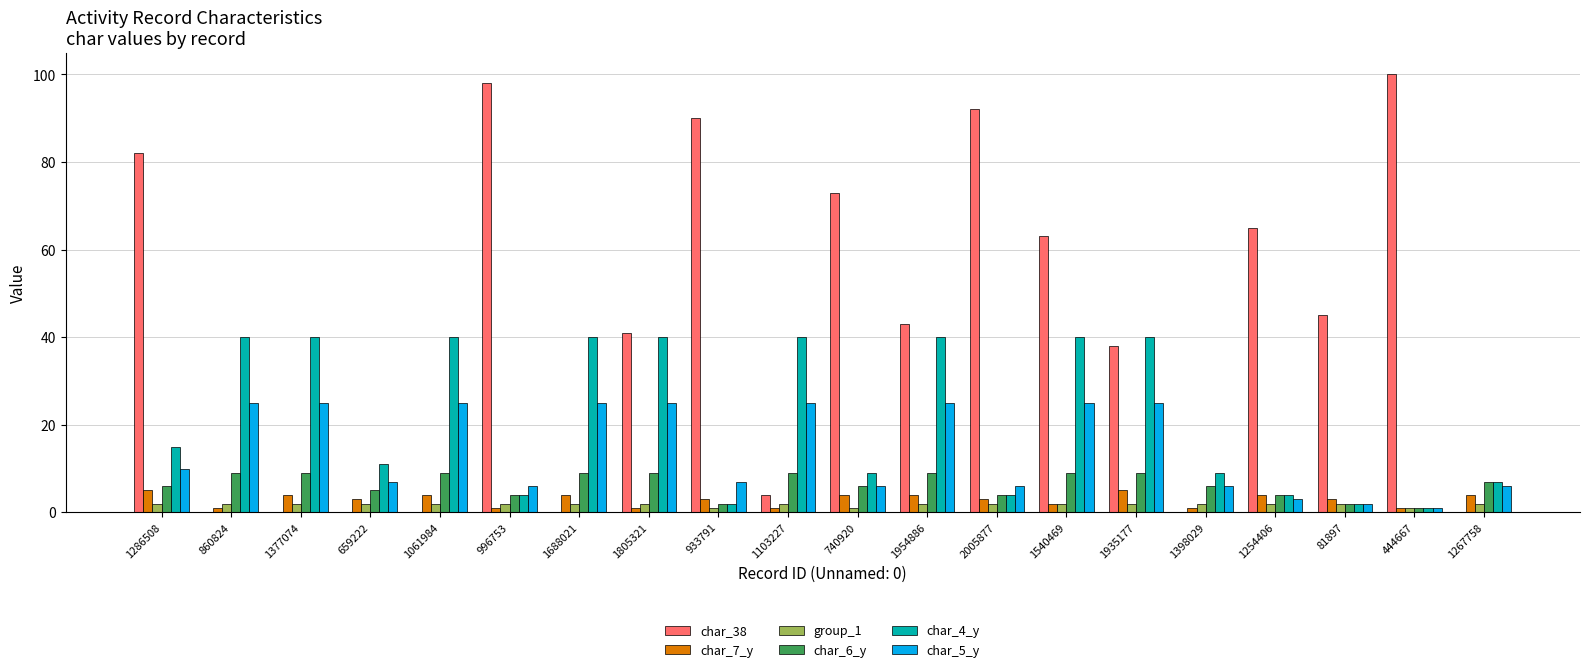

Which series has the largest total across all categories?

char_38